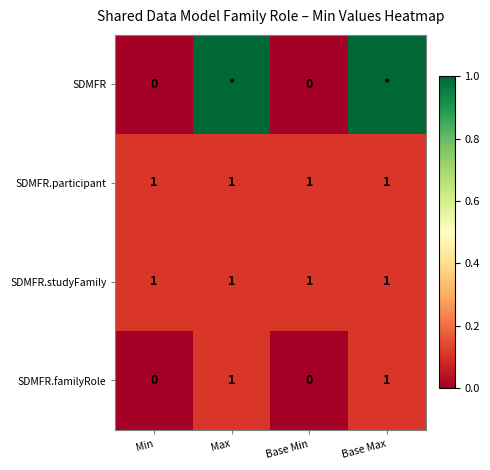

True or false: SDMFR.familyRole has a value of 1 at Max.

True